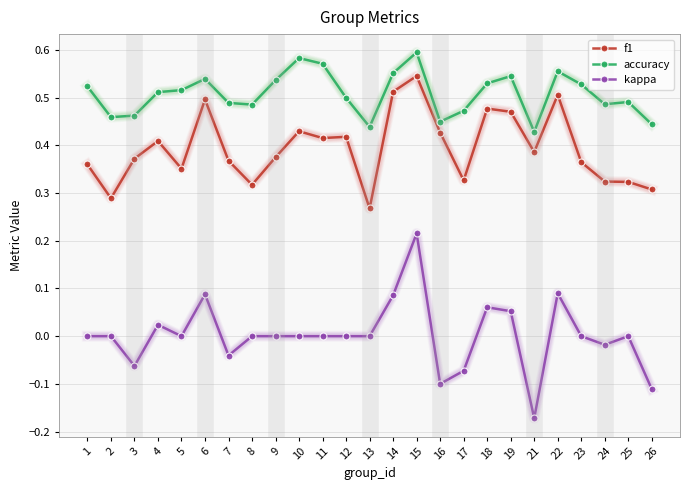

True or false: kappa and accuracy cross at least once.

False